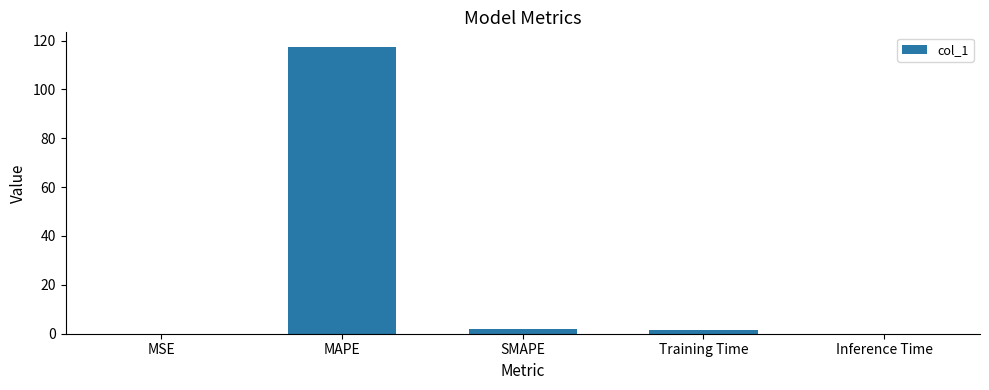

What is the sum of all values?

120.9